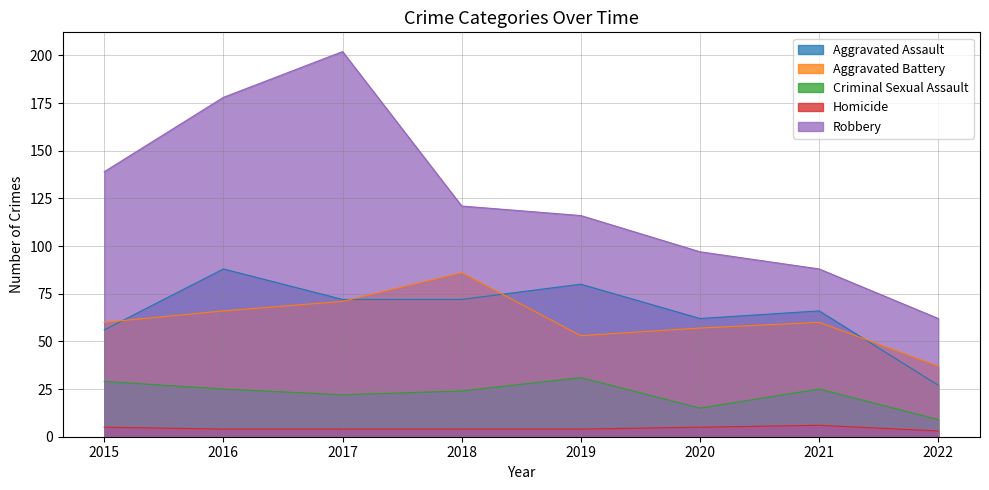

What is the highest value of the Aggravated Assault series?

88